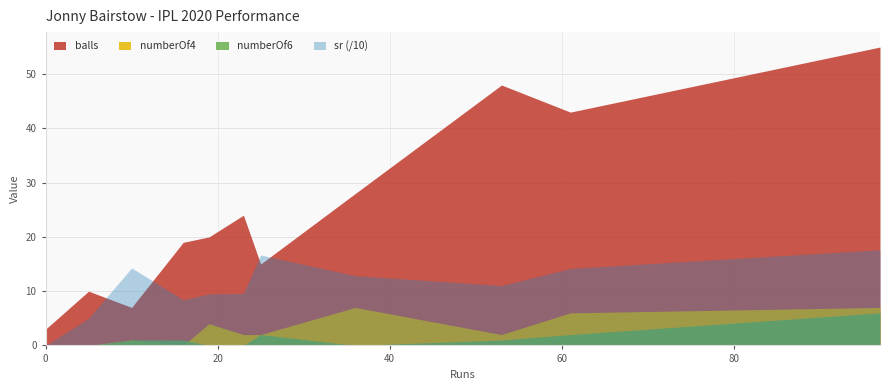

Which series ends up on top after the final intersection of numberOf4 and numberOf6?

numberOf4